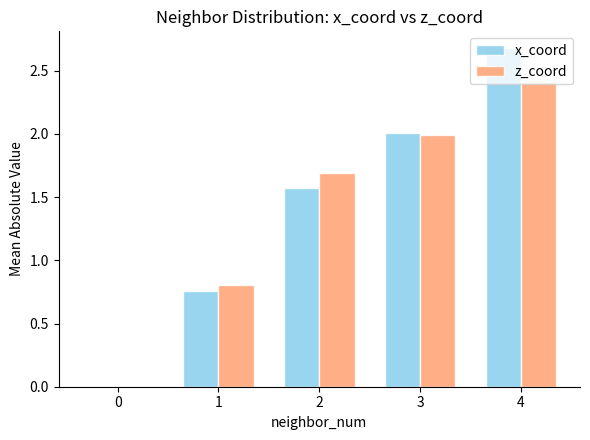

Count the number of categories in the chart.

5